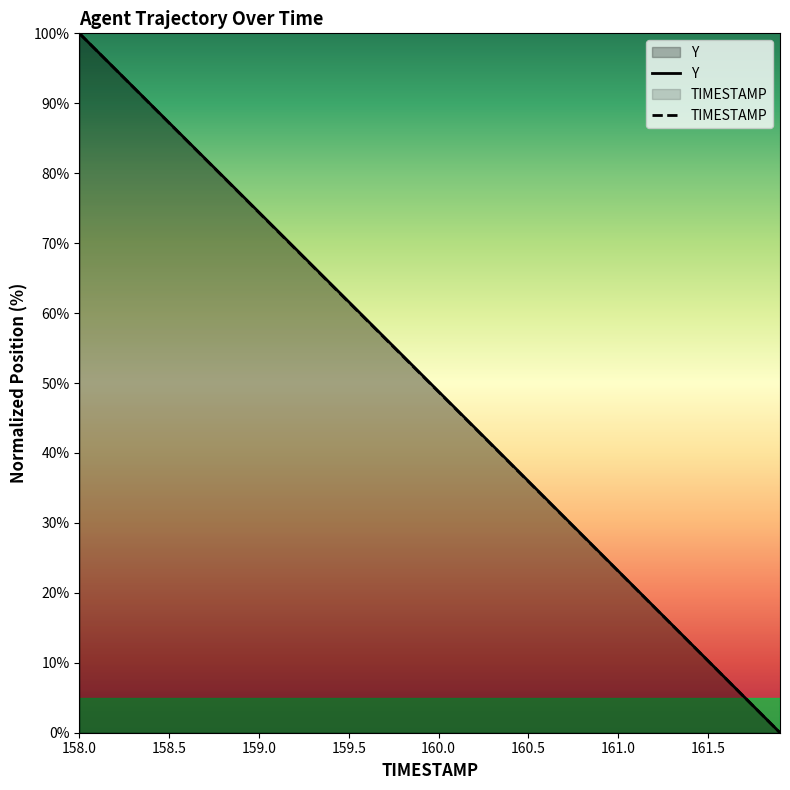

Is it true that TIMESTAMP equals 36.0 at 161.0?

False